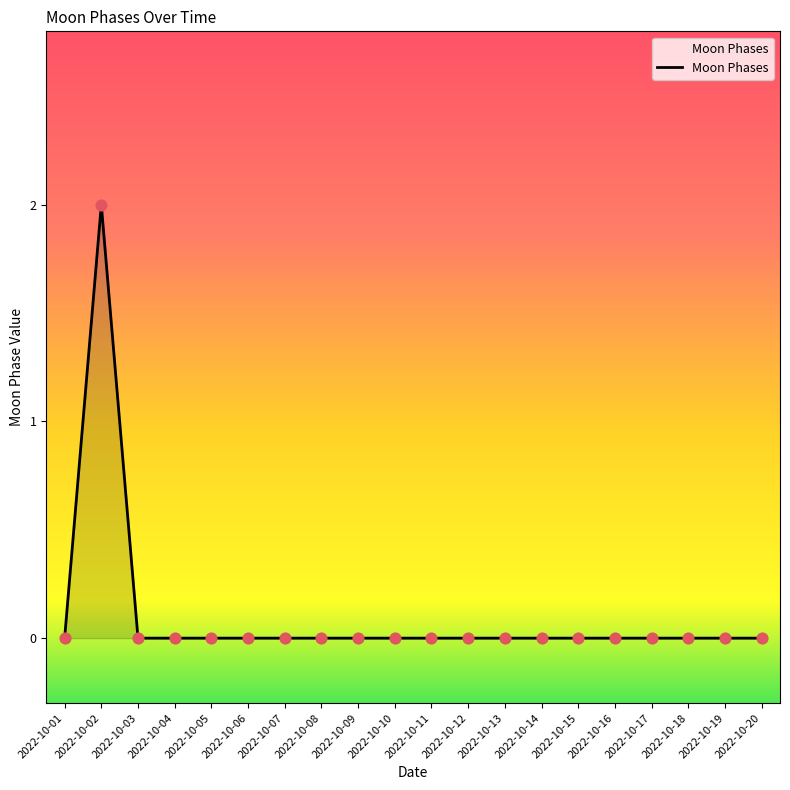

Between 2022-10-10 and 2022-10-02, which is larger?

2022-10-02